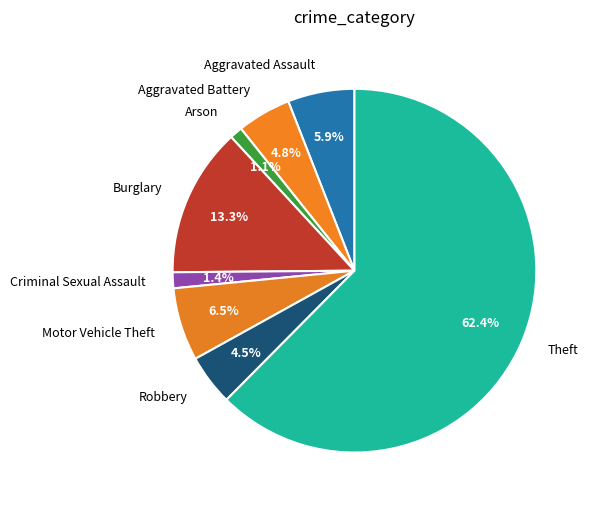

To the nearest percent, what is the combined percentage of Arson and Aggravated Assault?

7%